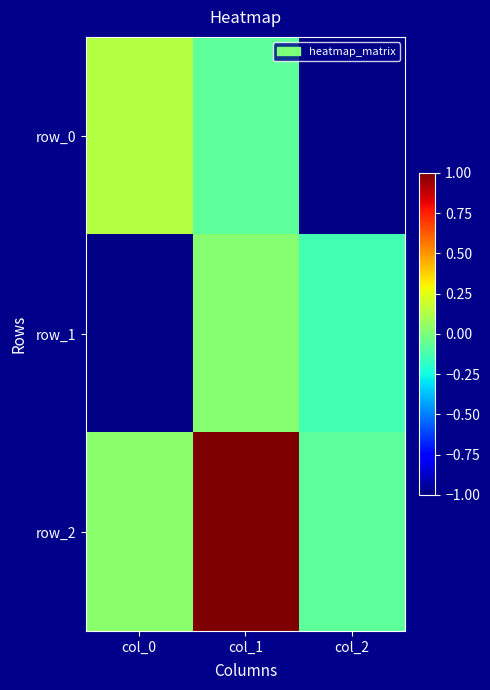

What is the minimum value shown in the chart?

-1.0